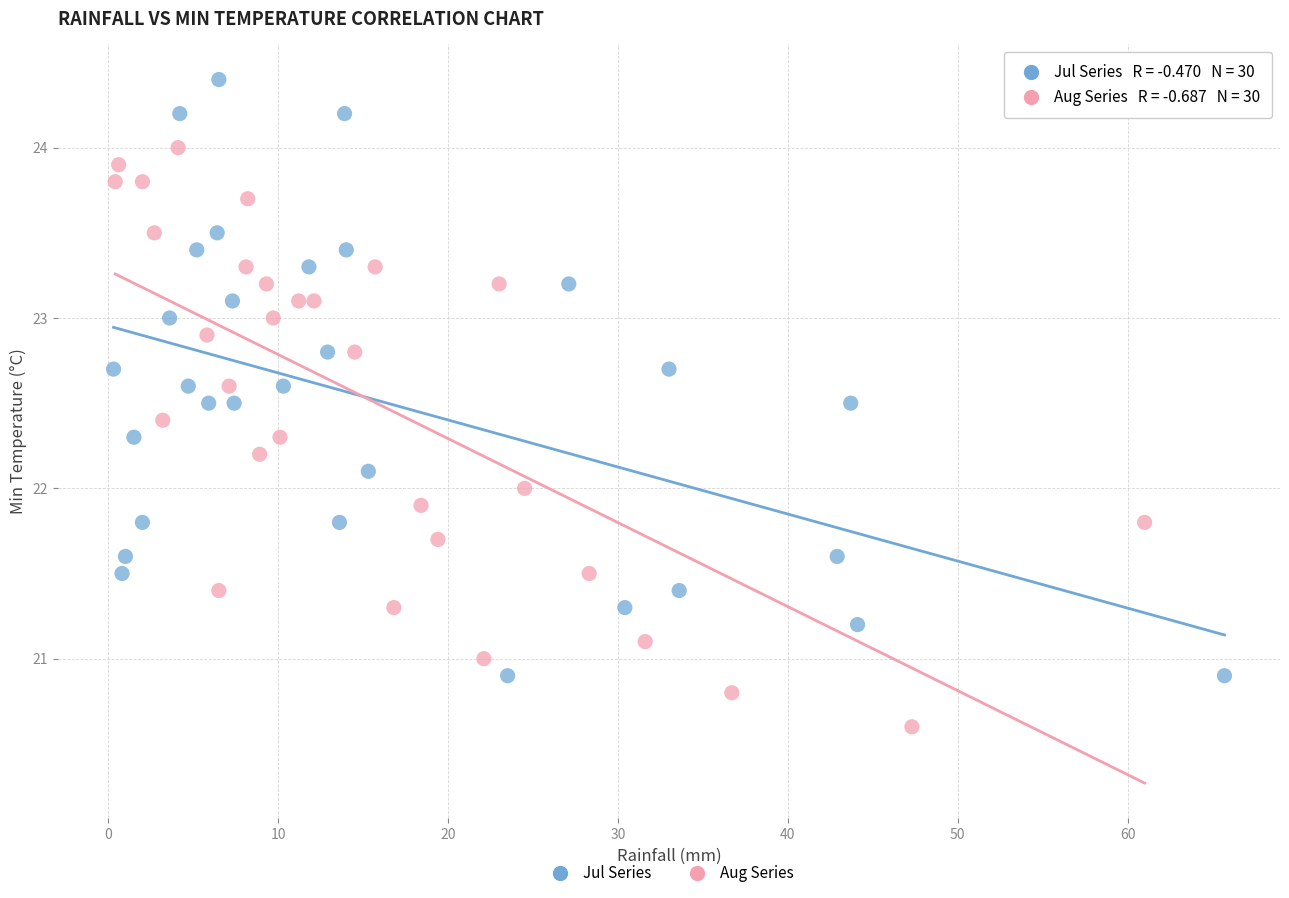

Which series contains the lowest Y value?

Aug Series